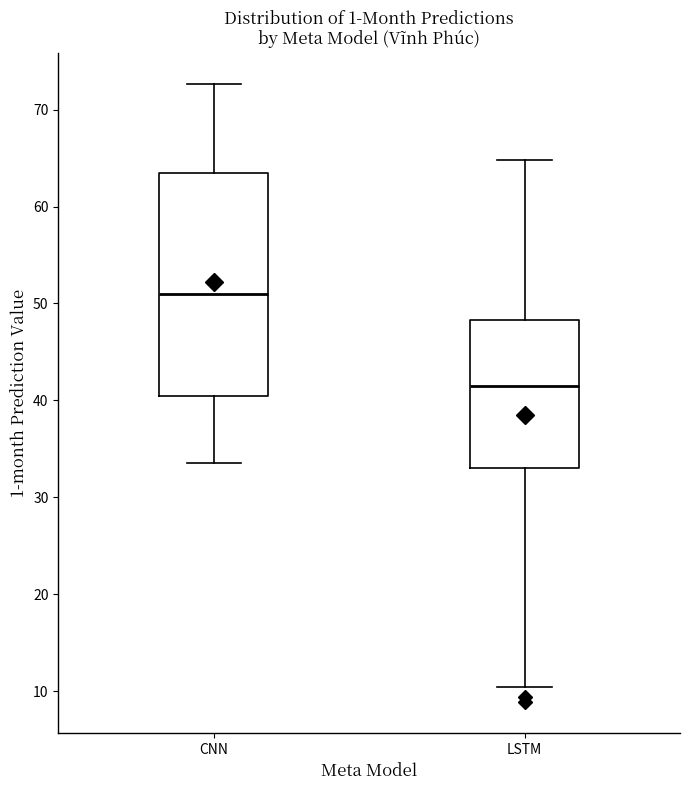

Where is the lower edge of the box for CNN on the y-axis? The values are not printed on the chart, so give them approximately, as read against the axis.

40